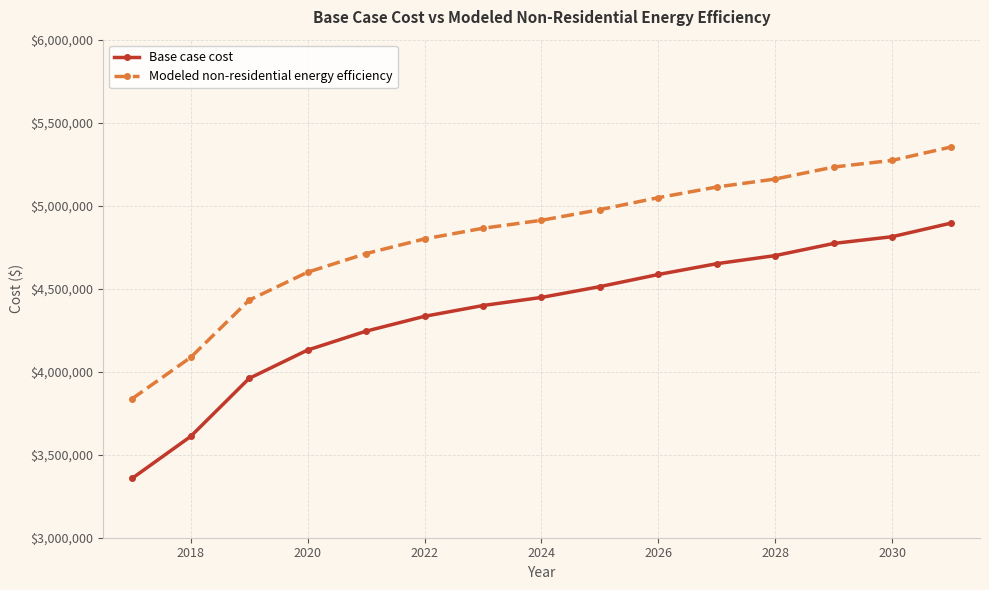

What are all the series names shown in the legend?

Base case cost, Modeled non-residential energy efficiency